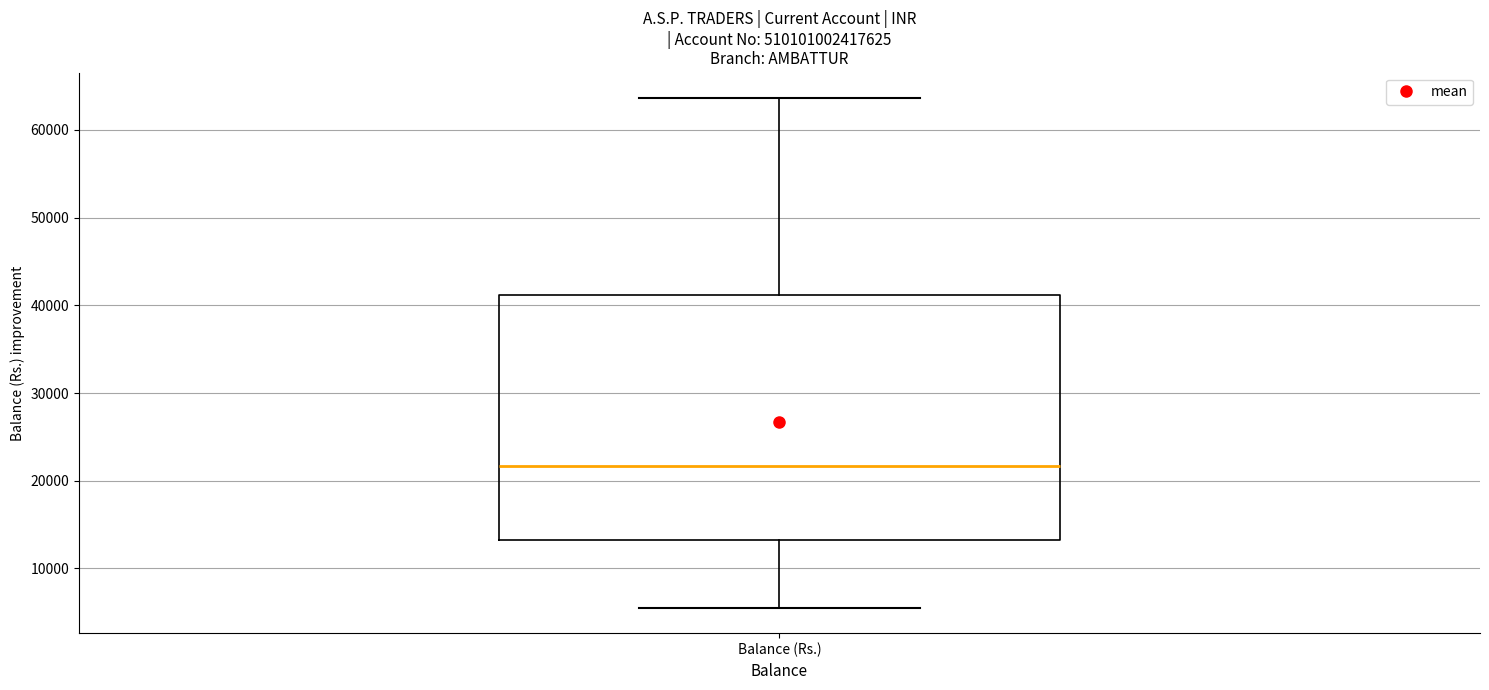

Read this box plot against the y-axis: the position of the median line, the range covered by the box, and the ends of both whiskers. The values are not printed on the chart, so give them approximately, as read against the axis.

median 22000, box 13000 to 41000, whiskers 6000 to 64000